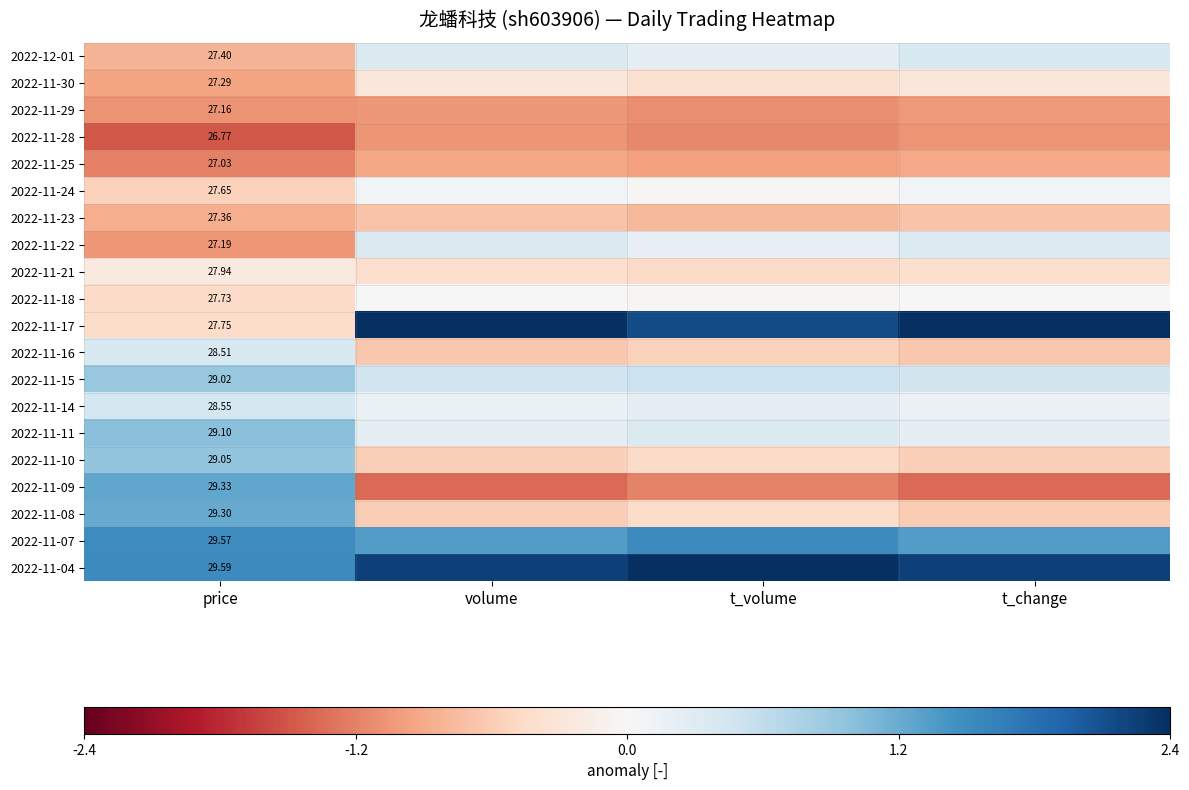

Is the value of 2022-11-24 at price greater than the value of 2022-11-30 at price?

Yes